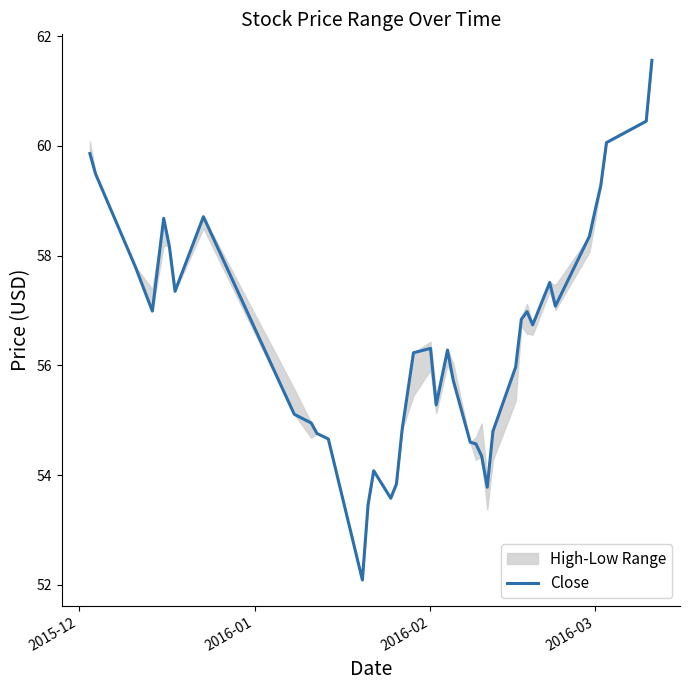

Is it true that the value at 5 is 20.4?

False